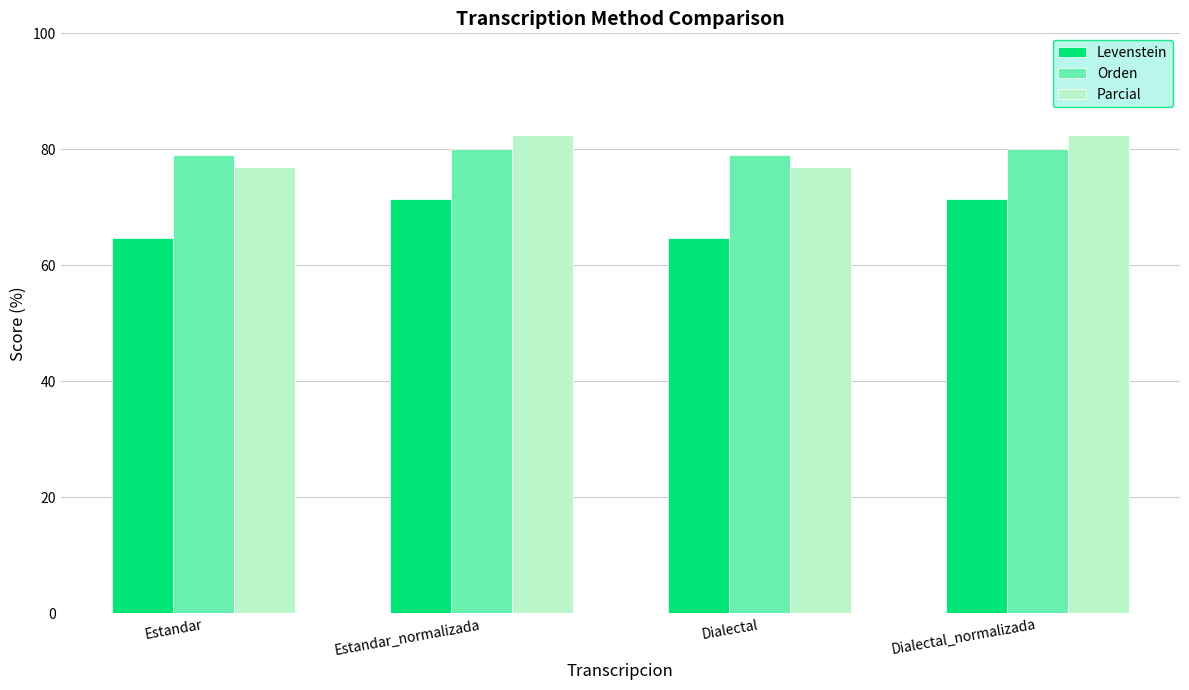

What is the label of the 1st bar from the right?

Dialectal_normalizada